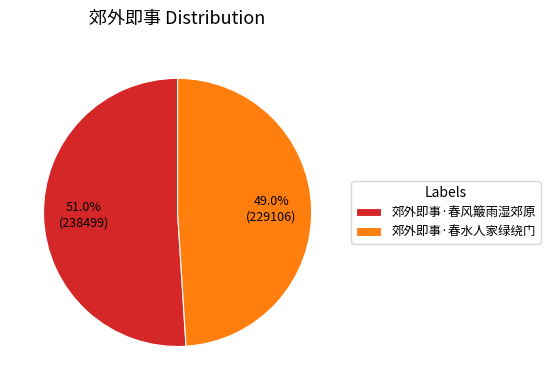

Count the number of slices in the pie.

2